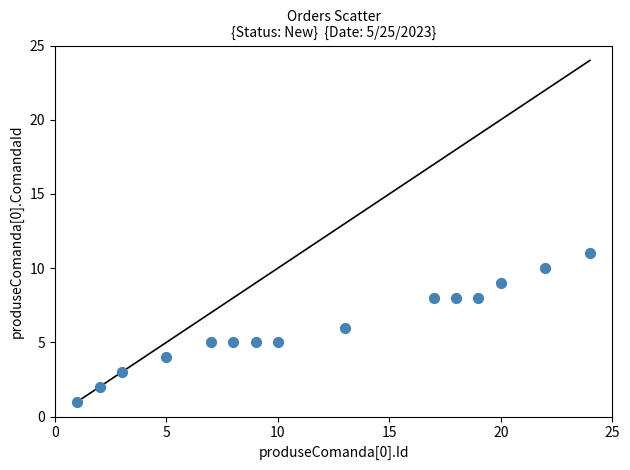

What is the range of X values (max minus min)?

23